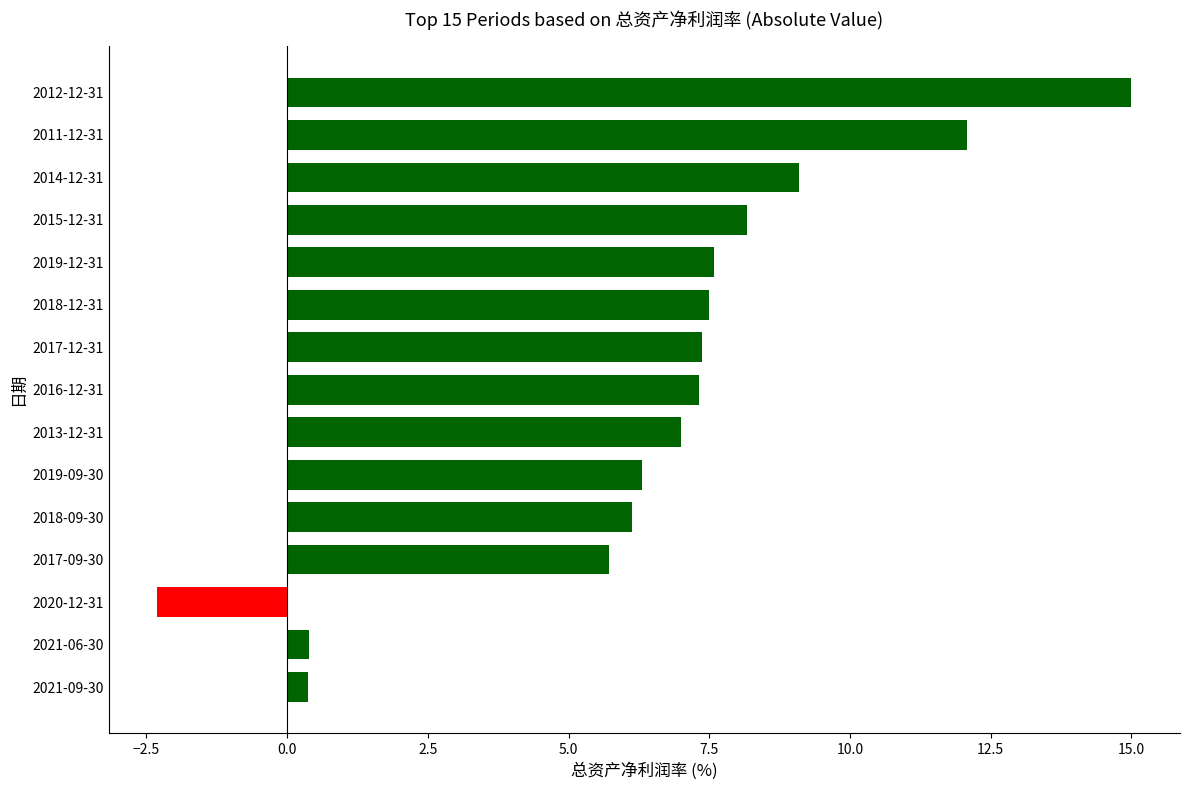

What is the minimum value shown in the chart?

-2.3